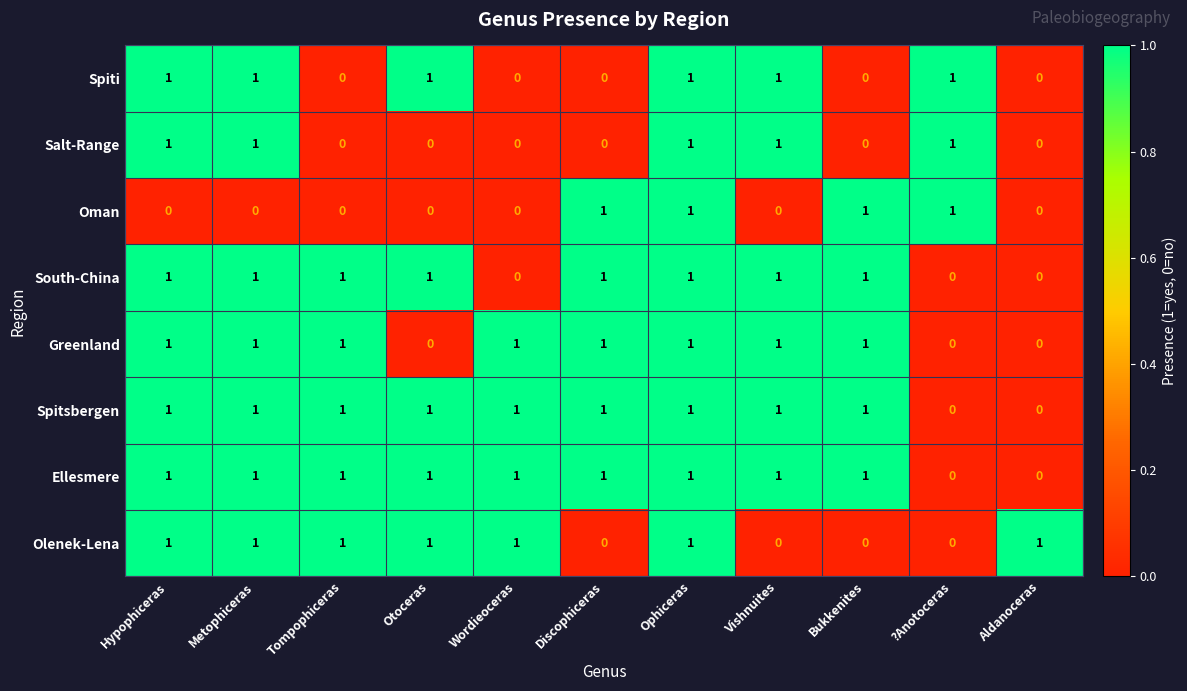

At which category is the sum across all series the highest?

Ophiceras